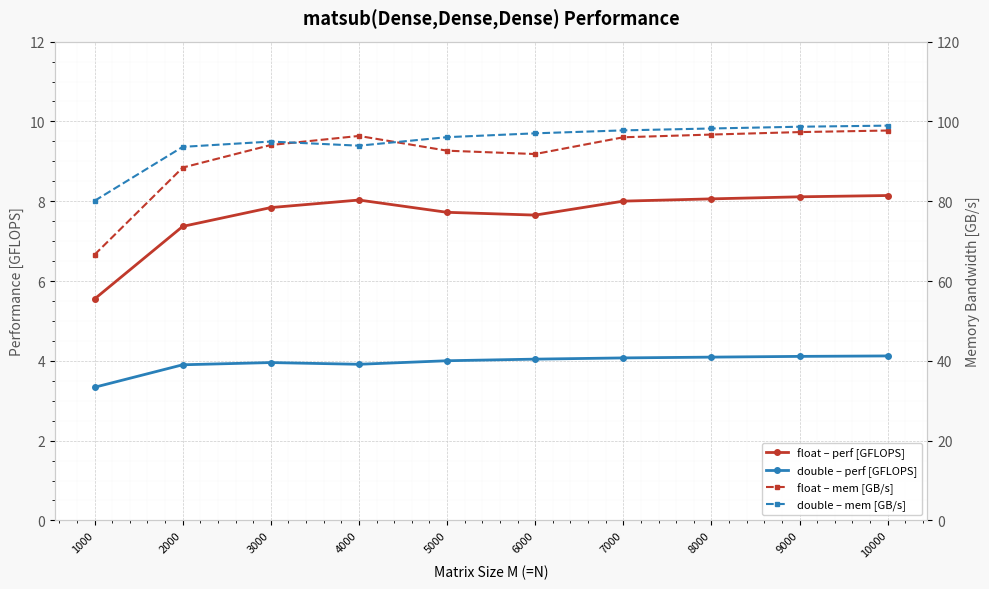

Which series has the largest total across all categories?

double – mem [GB/s]